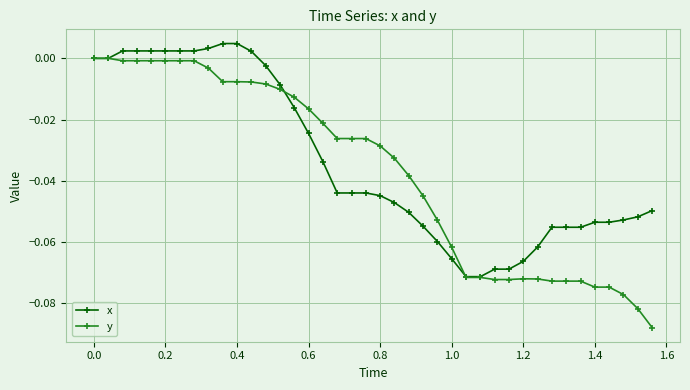

Which series has the largest range (max minus min)?

y